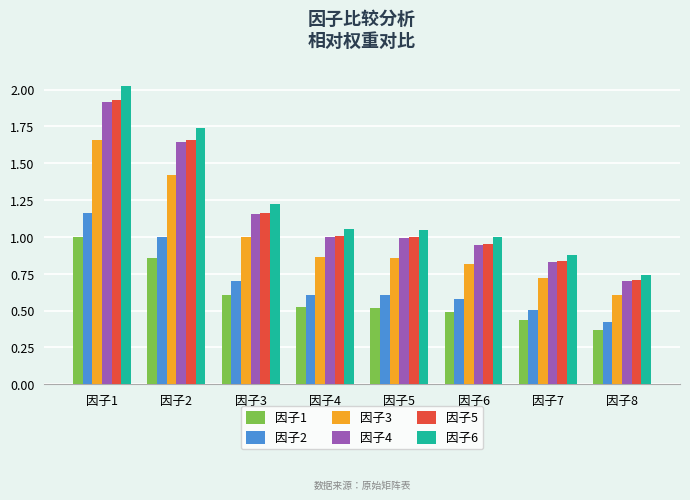

Which series changed the most between 因子2 and 因子4?

因子6